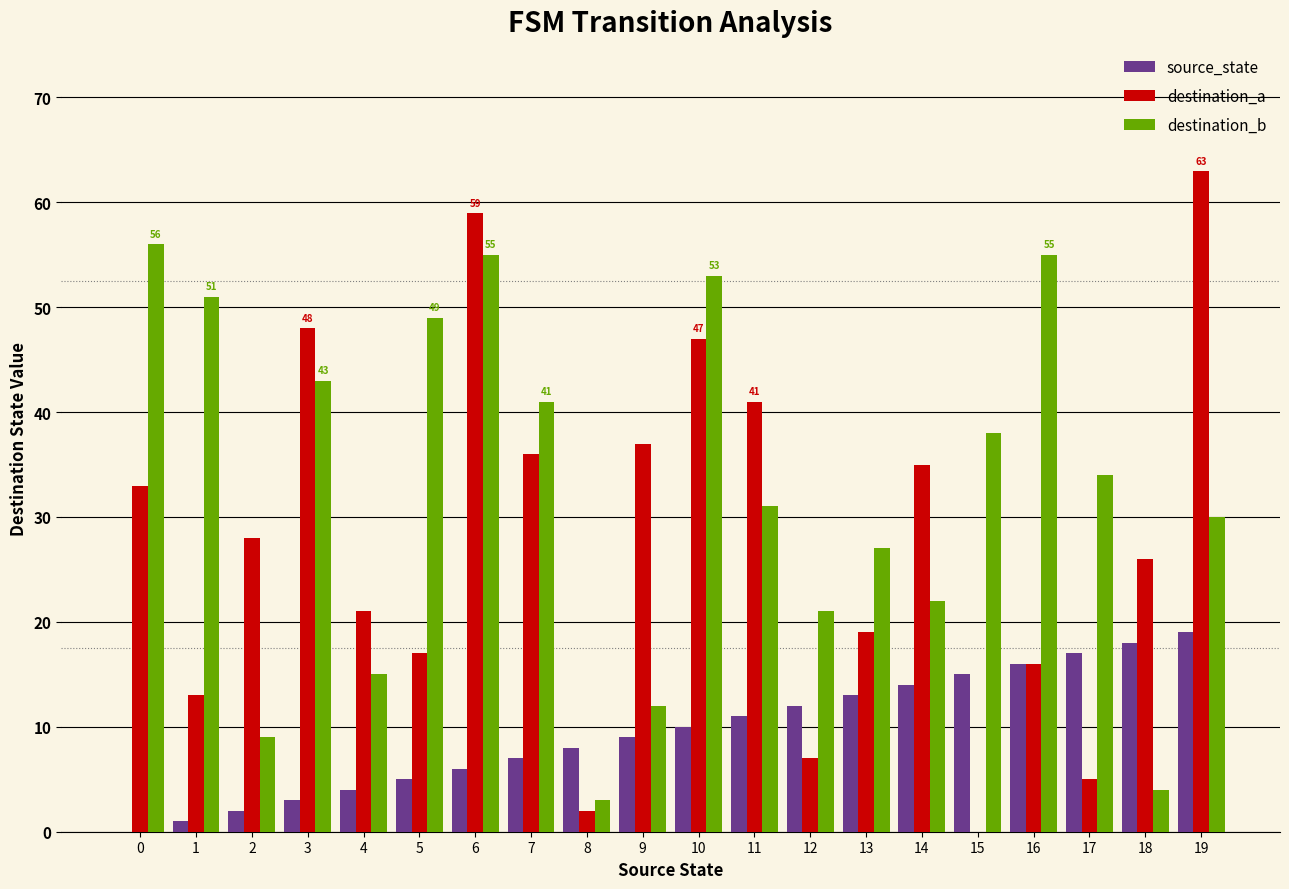

True or false: destination_a has a value of 34 at 4.

False